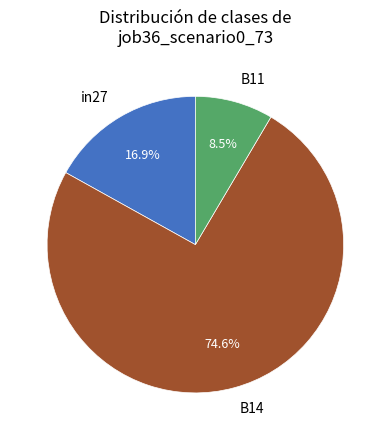

Is it true that B14 is 75% of the pie?

True